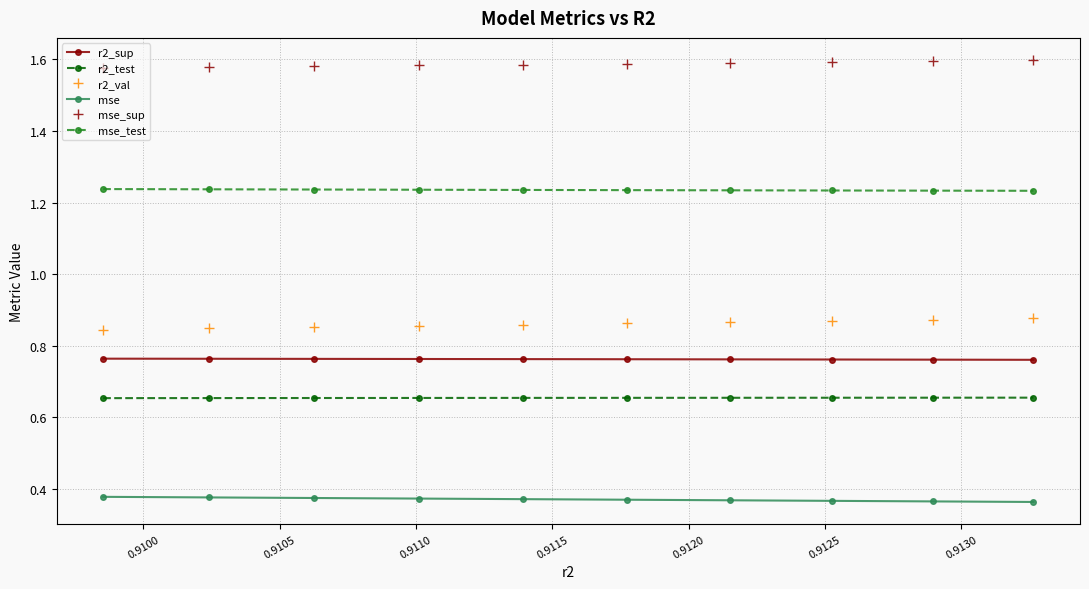

List the series in order of their peak value, lowest first.

mse, r2_test, r2_sup, r2_val, mse_test, mse_sup